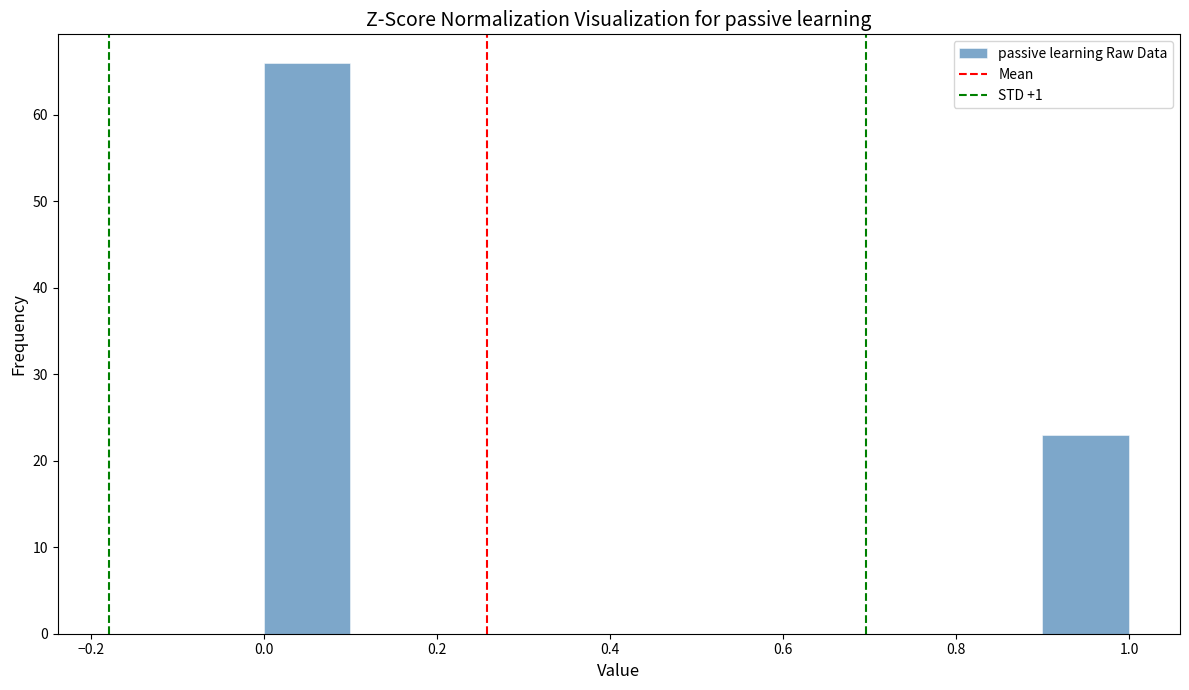

How tall is the bar that spans 0.0 to 0.1 on the x-axis? The values are not printed on the chart, so give them approximately, as read against the axis.

66